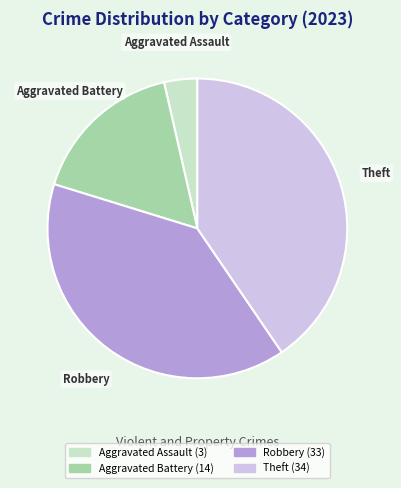

Is there any slice that represents more than half of the pie?

No